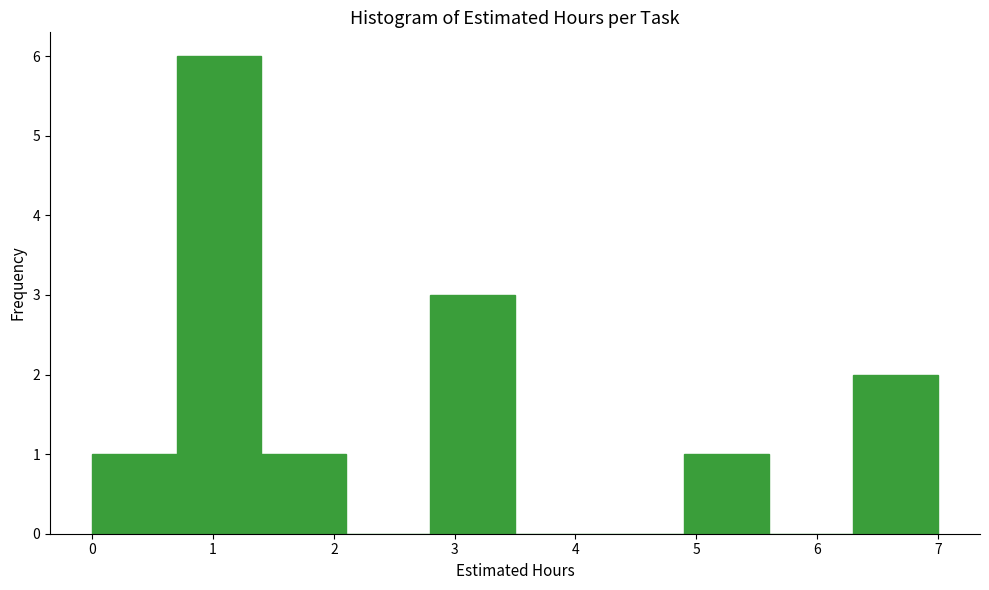

How tall is the bar that spans 2.8 to 3.5 on the x-axis? The values are not printed on the chart, so give them approximately, as read against the axis.

3